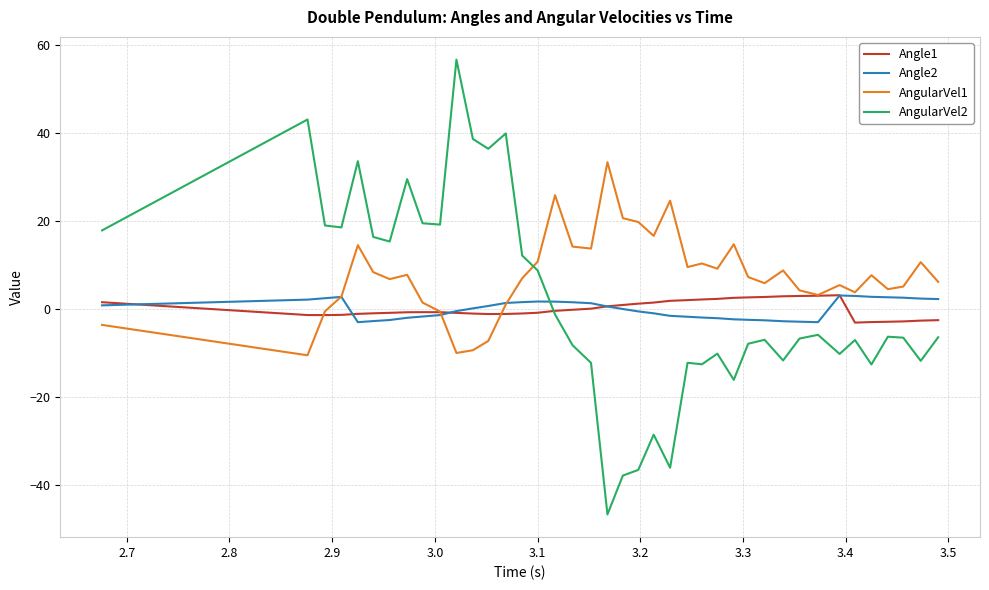

What is the greatest value displayed?

56.7